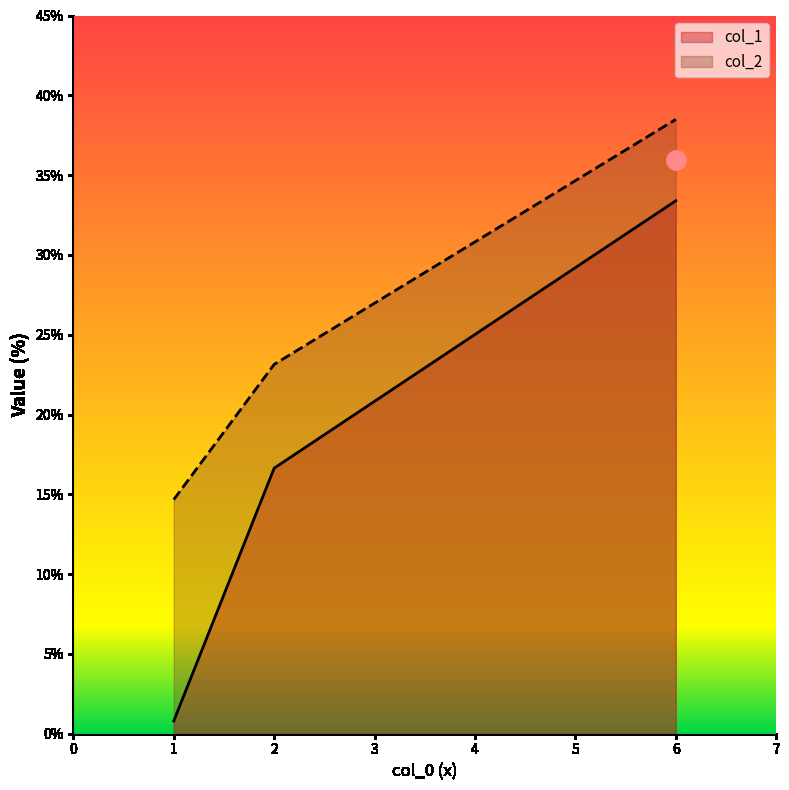

The value of col_1 at 2 is 25.9. True or false?

False